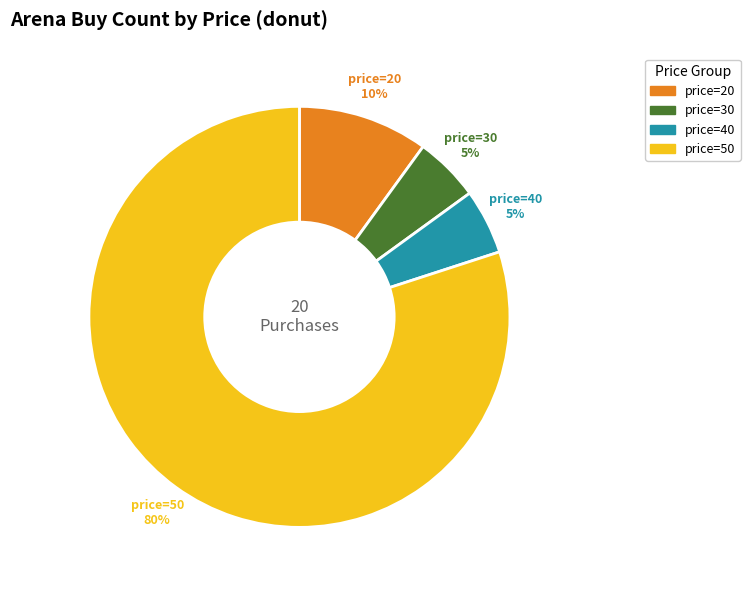

What is the total percentage of price=40 and price=20?

15.0%